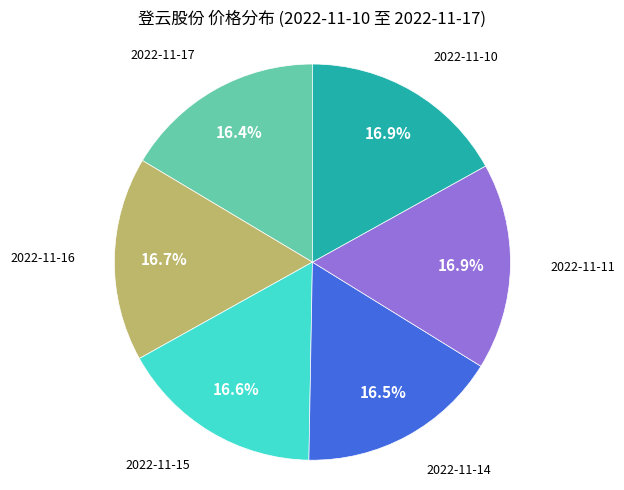

What portion of the pie excludes 2022-11-11?

83.1%